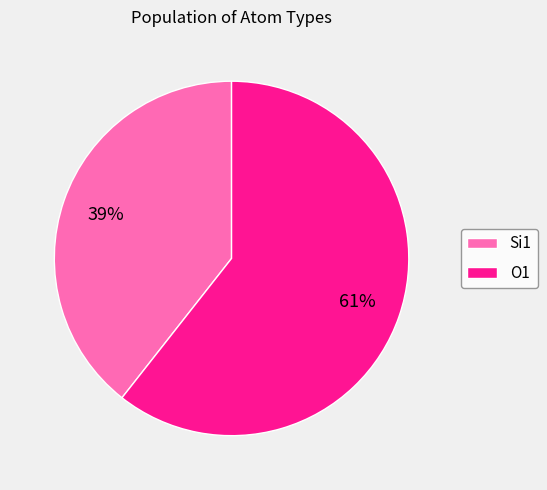

Between O1 and Si1, which is larger?

O1